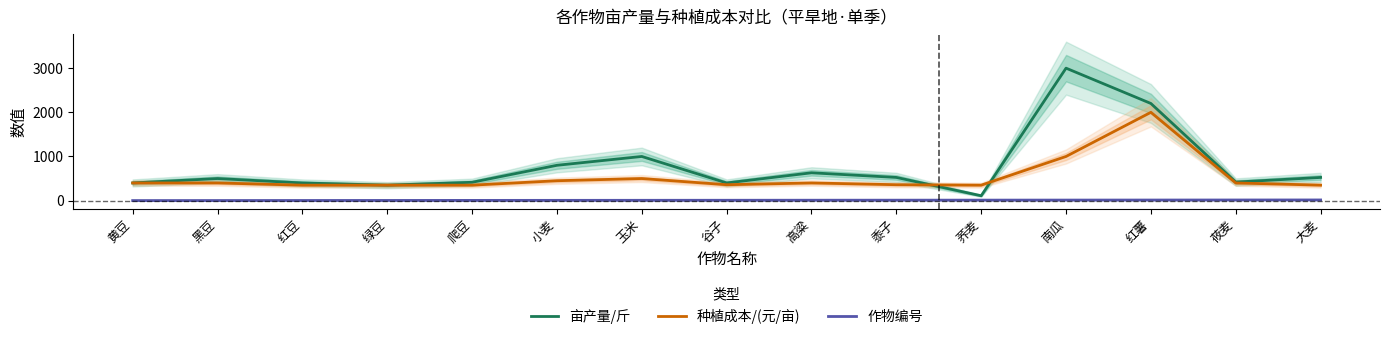

Is this an area chart (filled region under the line)?

No